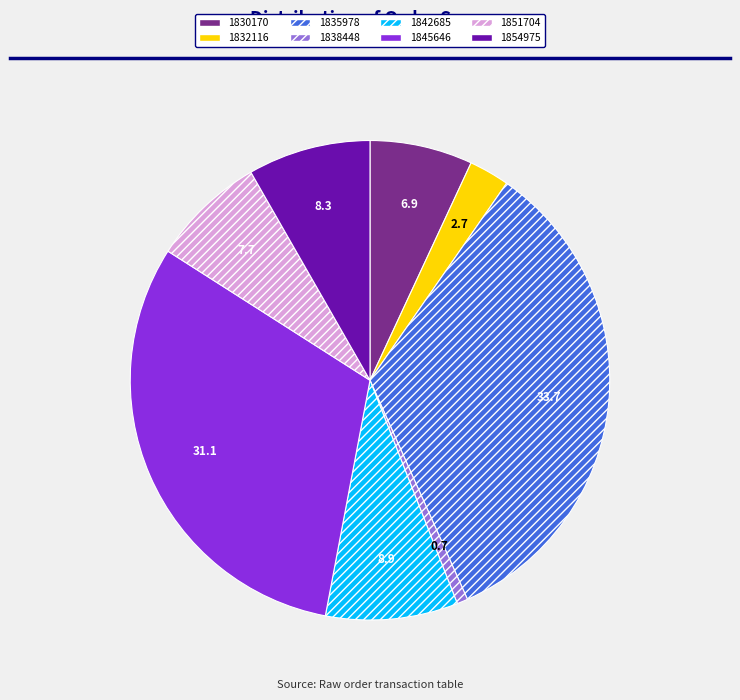

The 1845646 slice represents 31% of the pie. True or false?

True